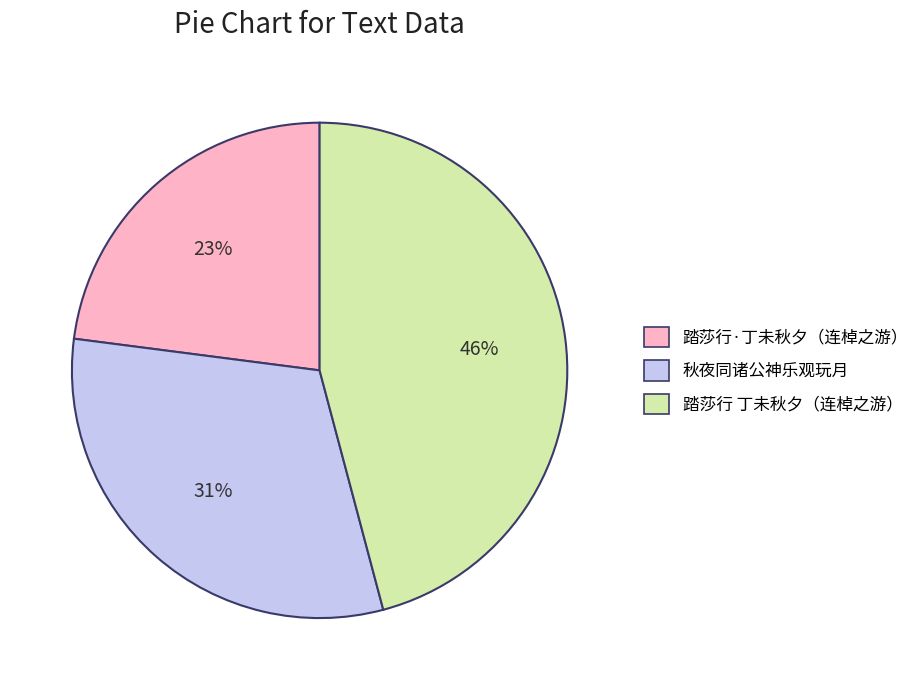

Does any single category account for the majority?

No